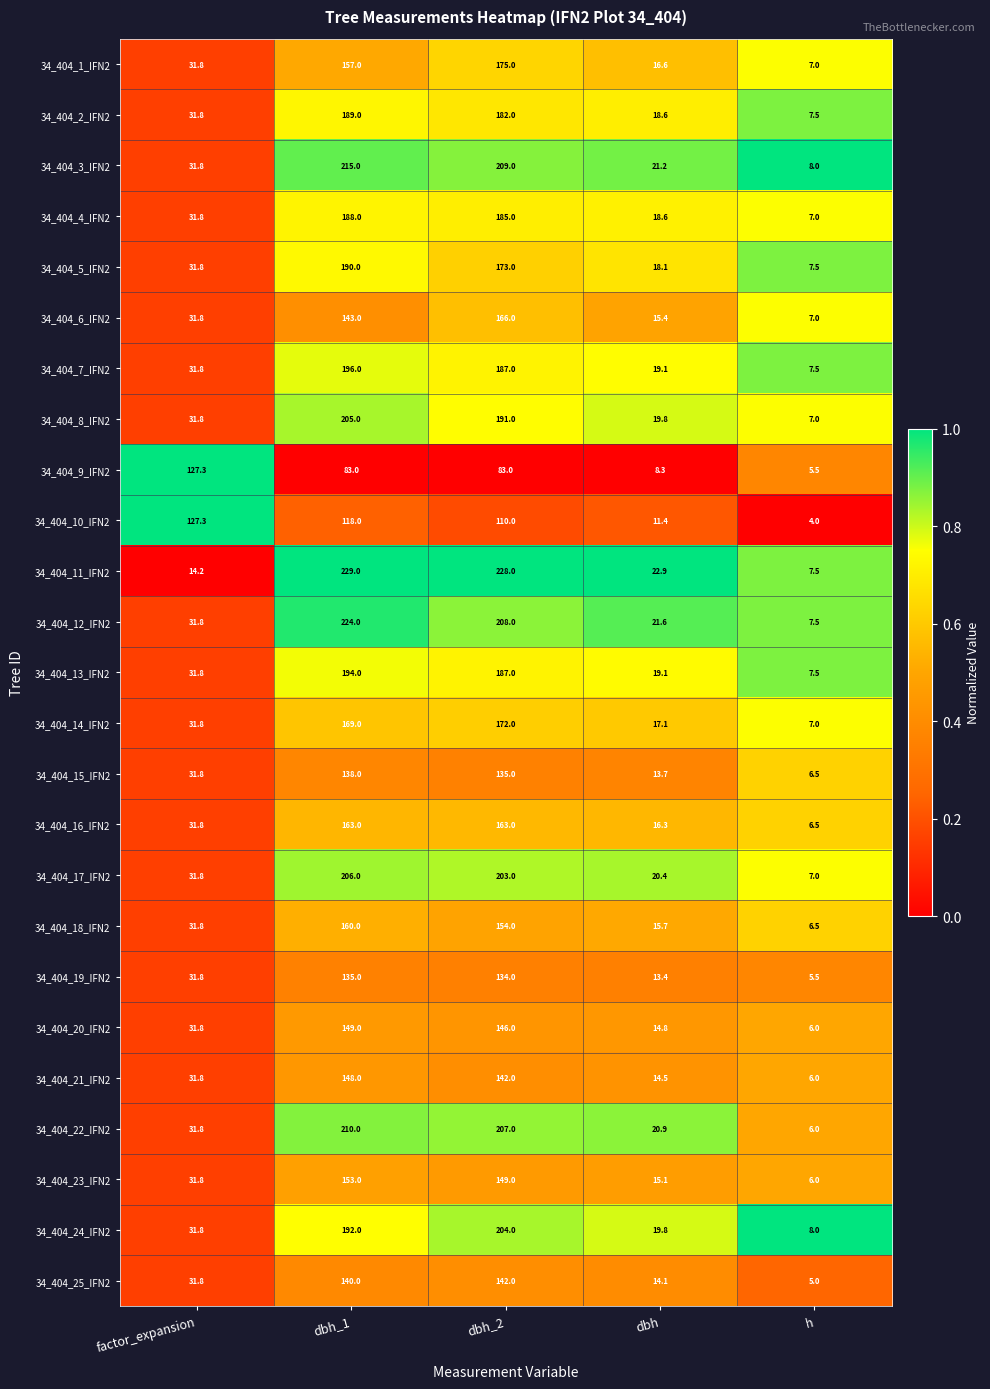

Count the number of categories in the chart.

5